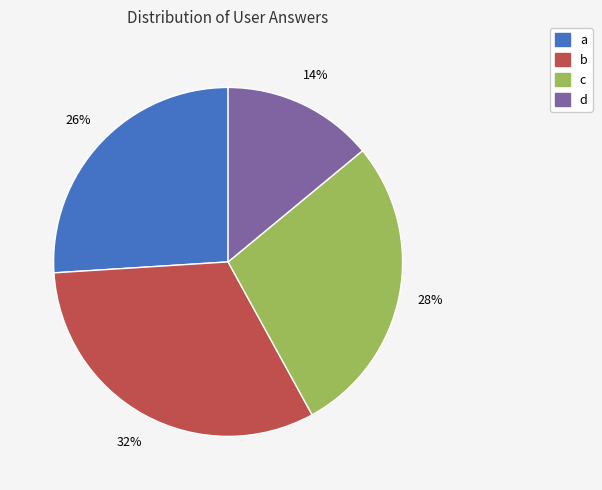

How many segments does this pie chart have?

4